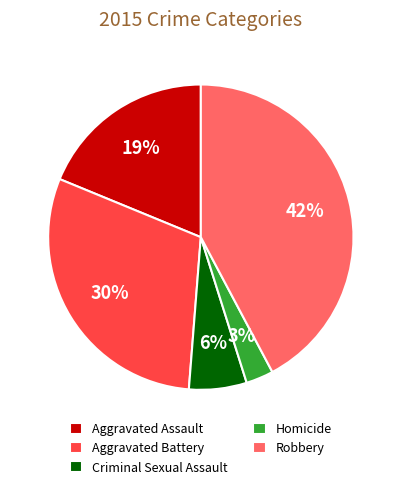

What is the largest slice in the pie chart?

Robbery